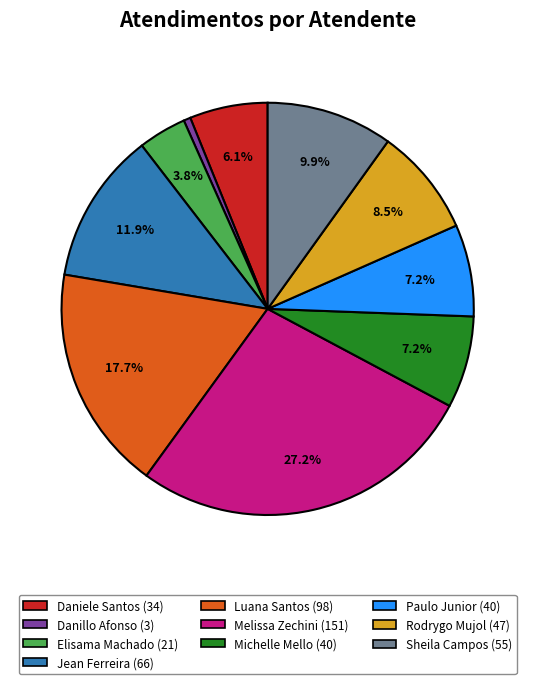

Does any single category account for the majority?

No